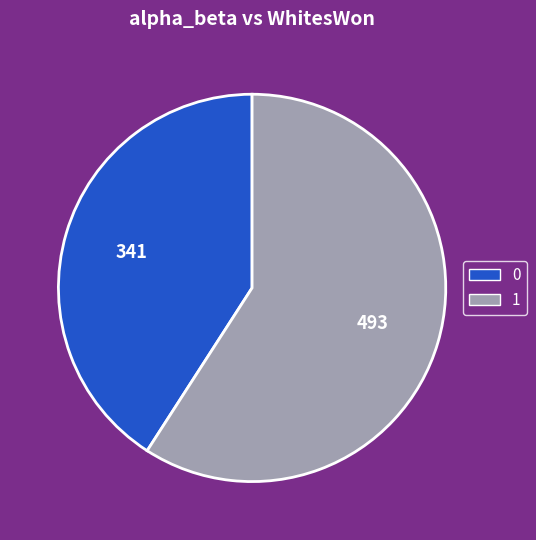

Approximately how many times larger is the value at 0 compared to 1?

0.7